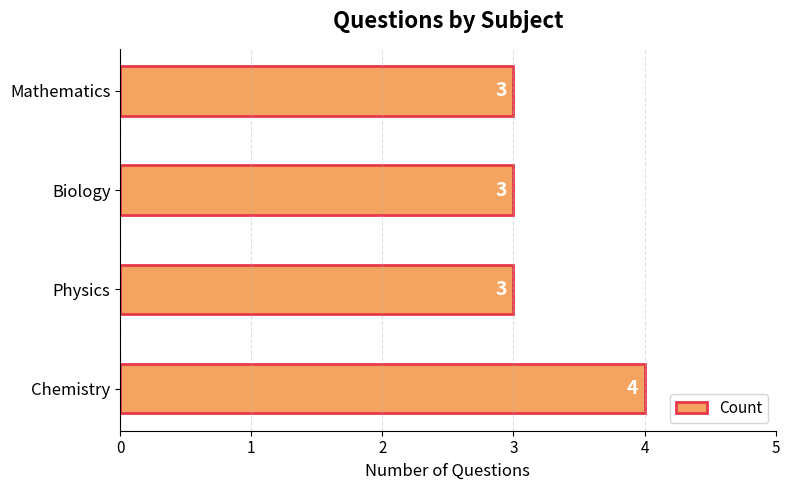

What is the ratio of the value at Physics to the value at Chemistry?

0.8